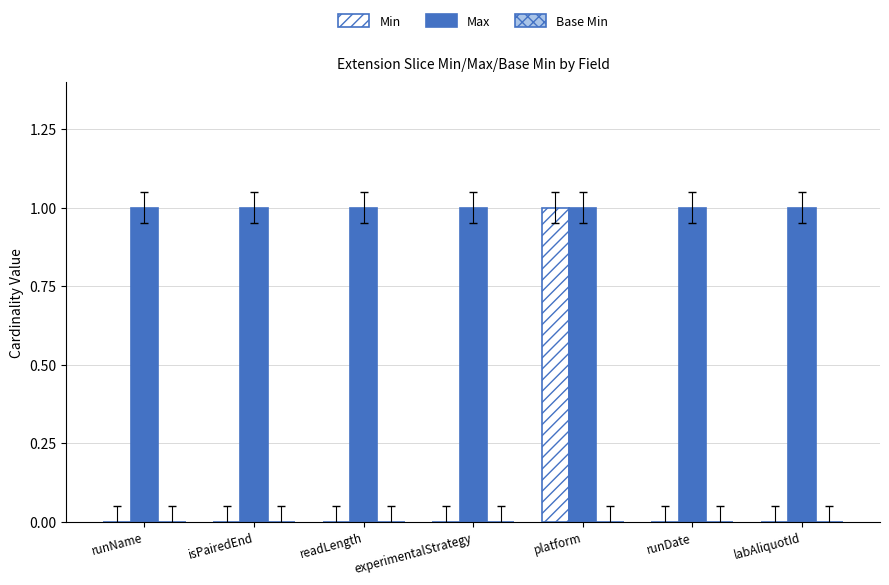

Is the value of Max at platform greater than the value of Min at runDate?

Yes